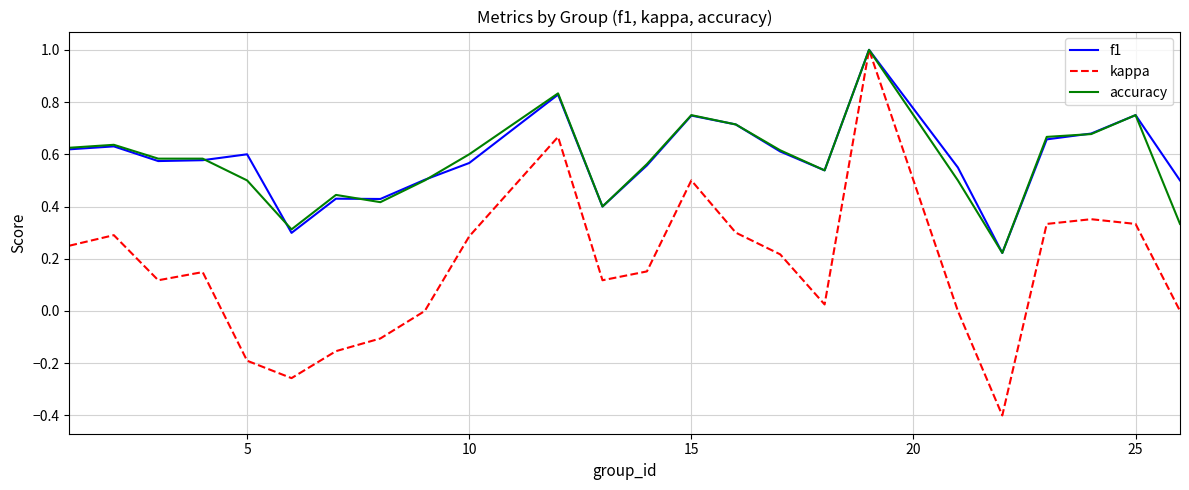

Is this an area chart (filled region under the line)?

No